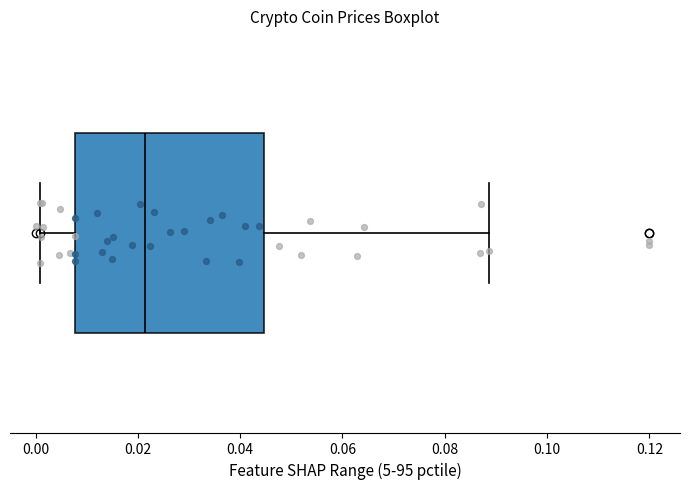

Transcribe this box plot: give where the median line is, the range the box spans, and where the two whiskers end, as read against the x-axis. The values are not printed on the chart, so give them approximately, as read against the axis.

median 0.022, box 0.008 to 0.044, whiskers 0.000 to 0.088